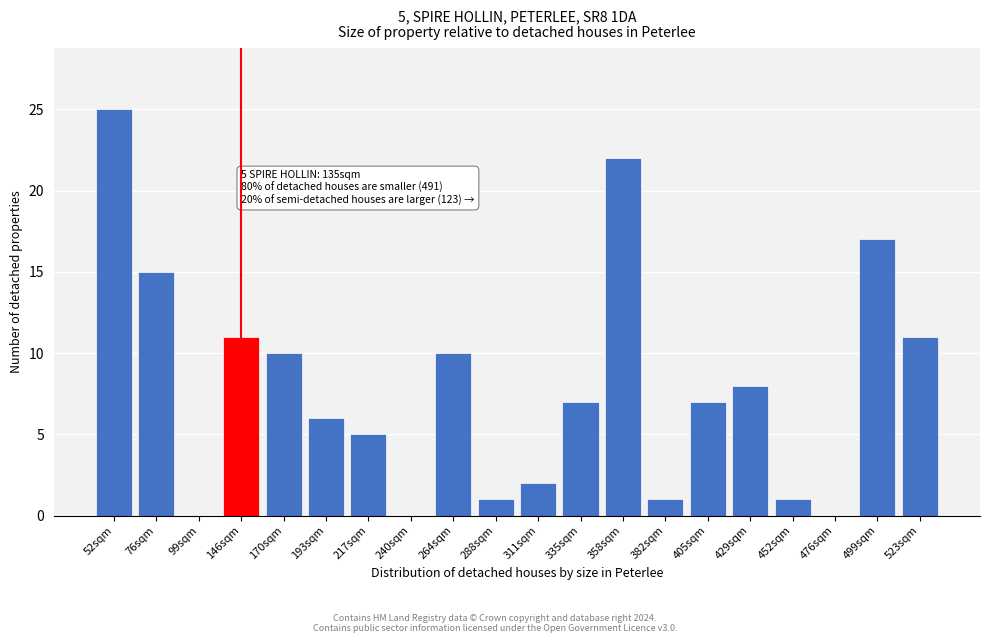

Reading left to right, what are all the values shown in this chart?

52sqm=25	76sqm=15	99sqm=0	146sqm=11	170sqm=10	193sqm=6	217sqm=5	240sqm=0	264sqm=10	288sqm=1	311sqm=2	335sqm=7	358sqm=22	382sqm=1	405sqm=7	429sqm=8	452sqm=1	476sqm=0	499sqm=17	523sqm=11